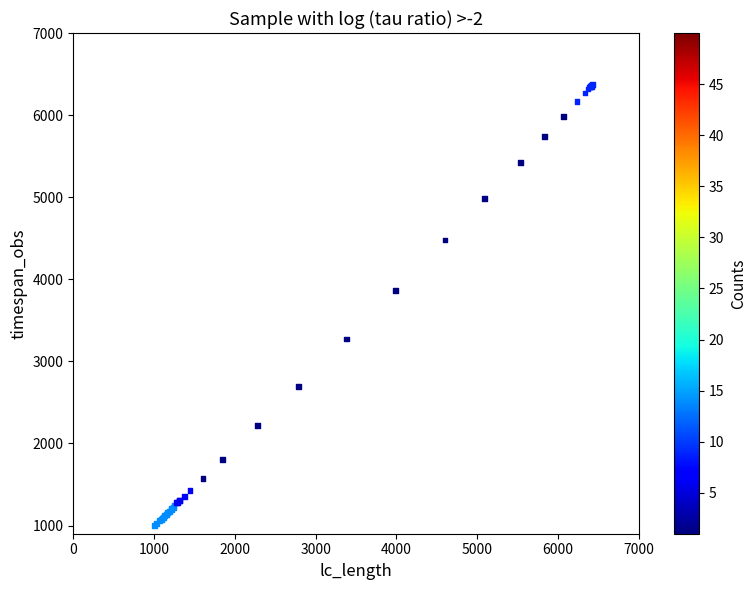

What Y value in the scatter plot is closest to 3687?

3867.8